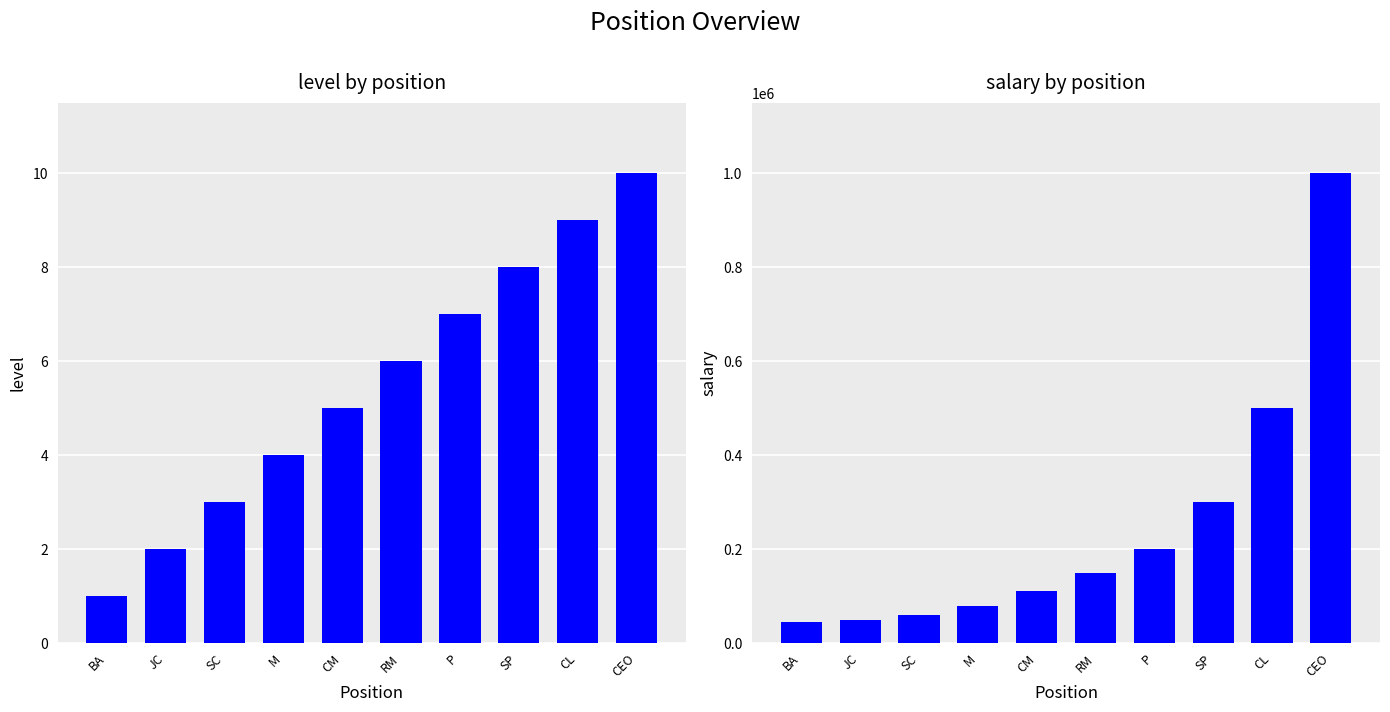

What is the greatest value displayed?

1000000